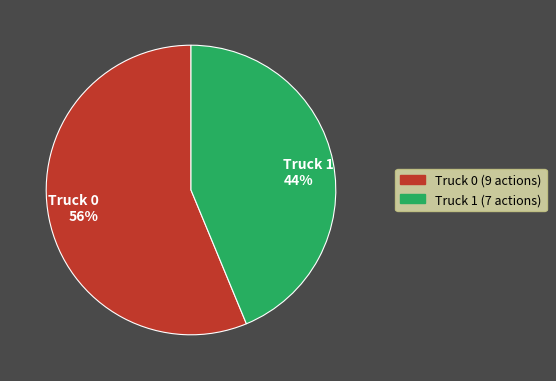

What is the ratio of the value at Truck 1 44% to the value at Truck 0 56%?

0.8